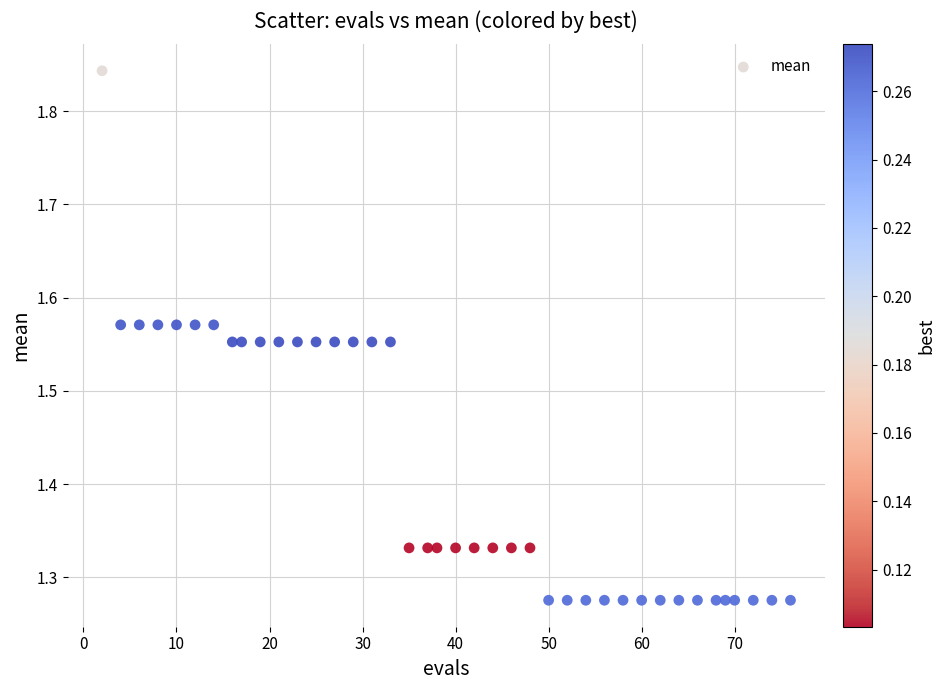

What is the range of Y values (max minus min)?

0.6